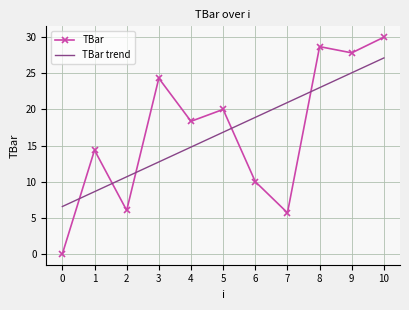

The TBar series shows 14.4 at 1. True or false?

True